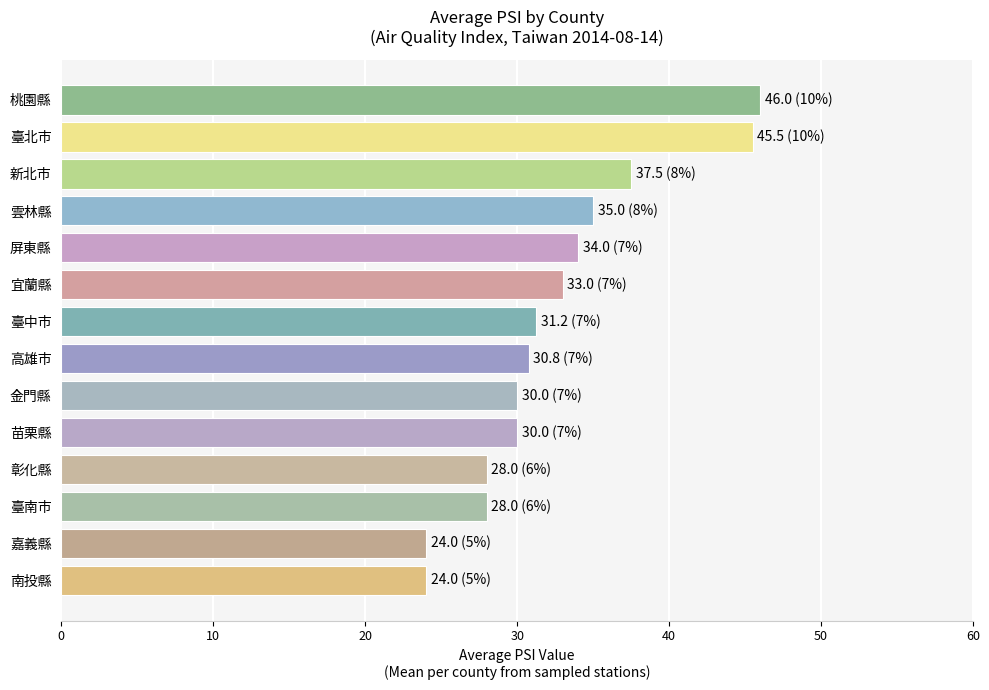

What is the change in value from 臺南市 to 屏東縣?

+6.0